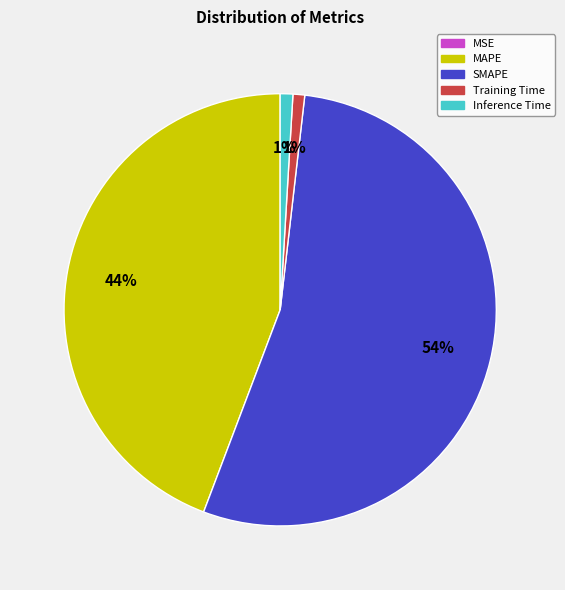

What is the largest slice in the pie chart?

SMAPE